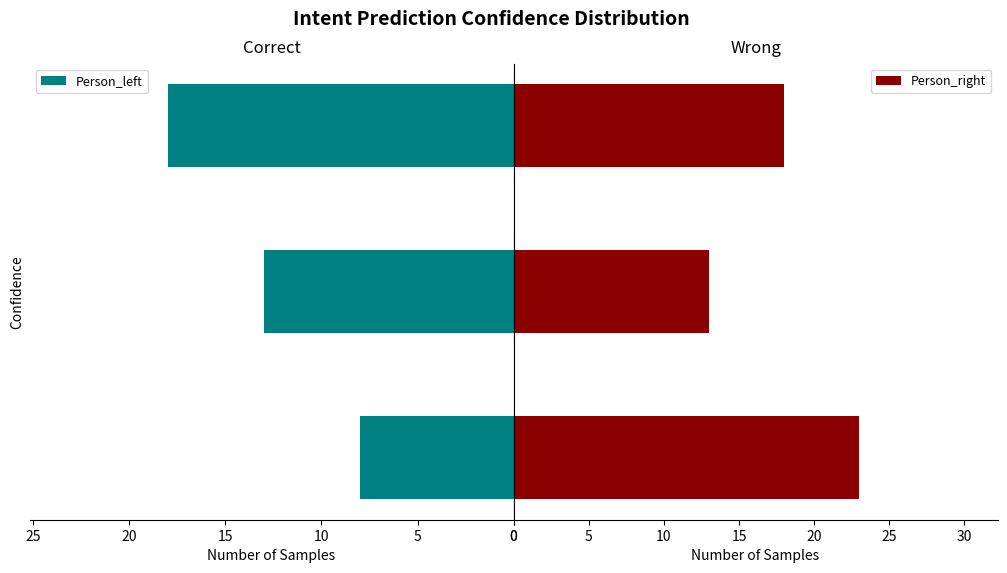

What is the lowest value of the Person_left series?

8